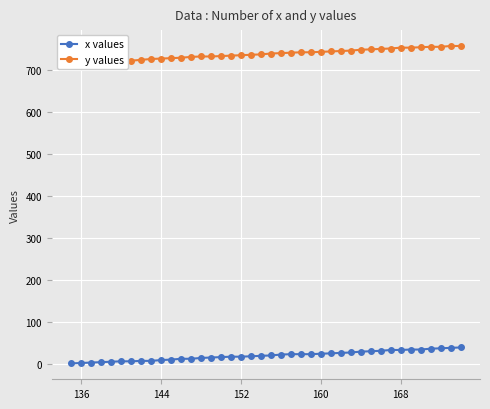

Is it true that x values equals 33 at 168?

True